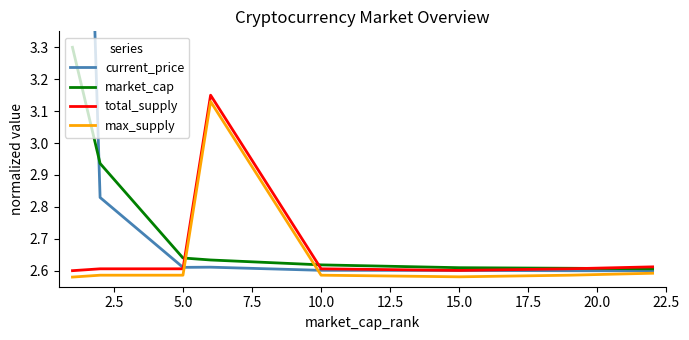

True or false: total_supply and max_supply cross at least once.

False